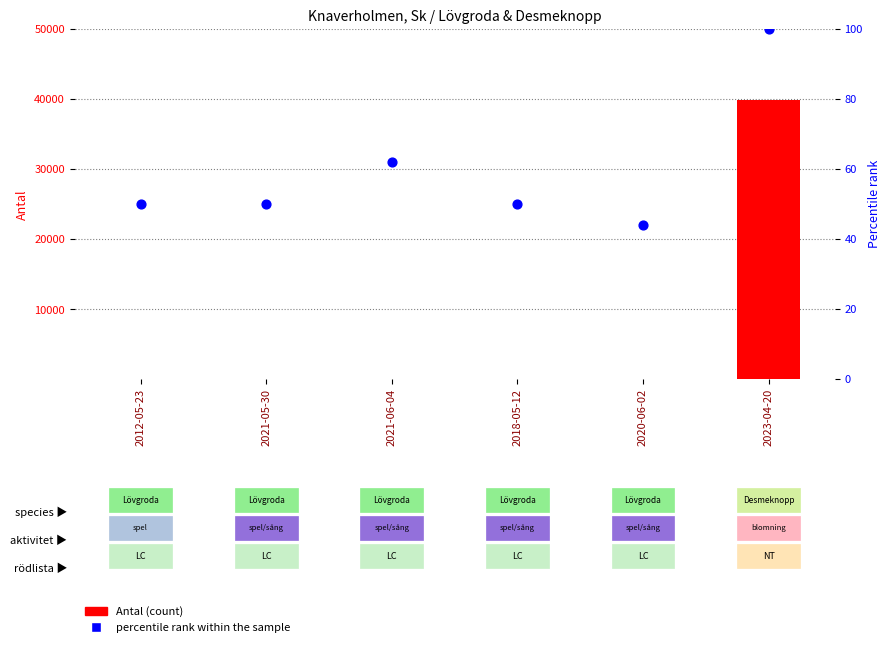

Is the value of Antal (count) at 2020-06-02 greater than the value of percentile rank within the sample at 2018-05-12?

No